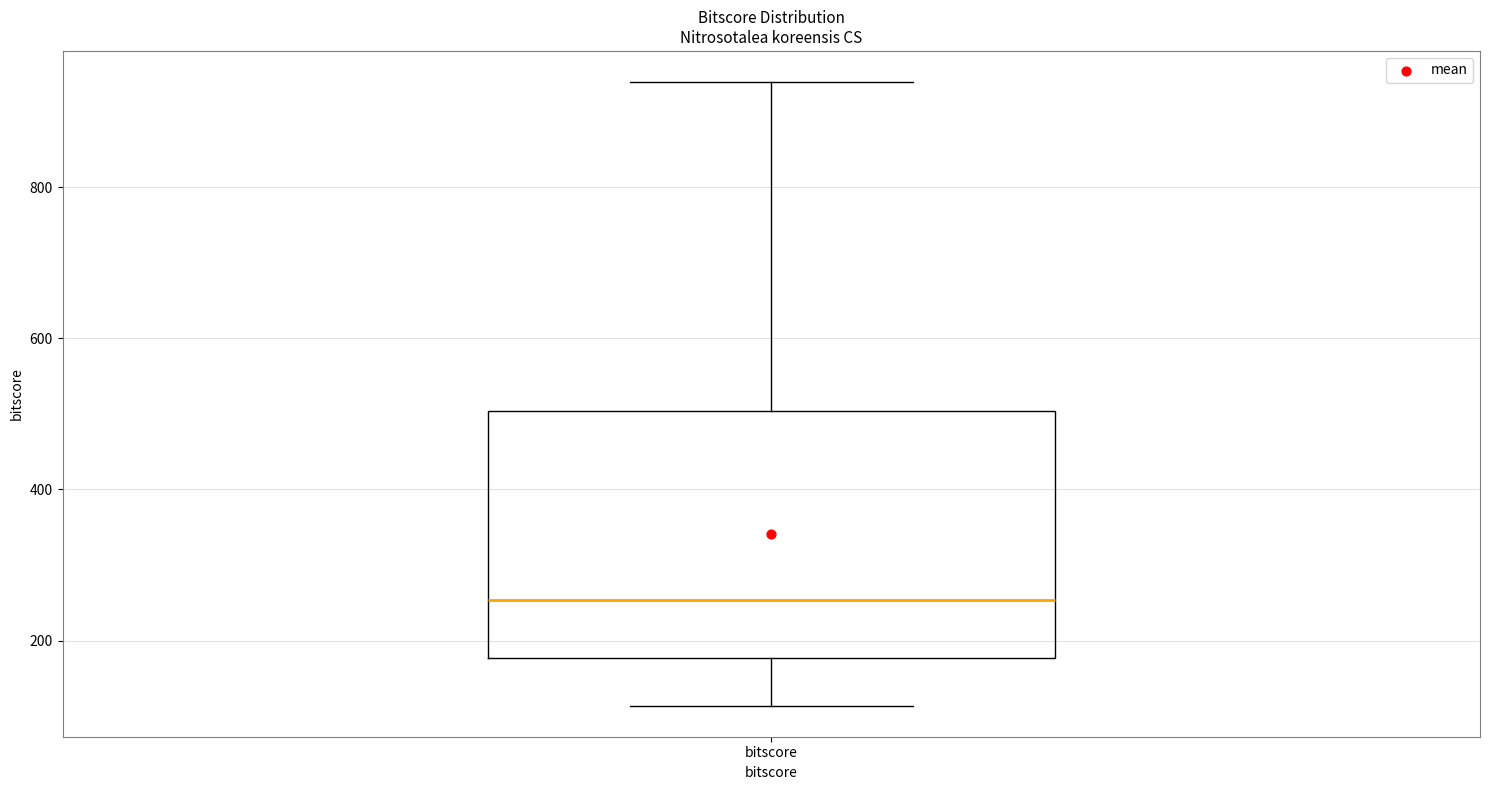

Where does the upper whisker of the box for bitscore end on the y-axis? The values are not printed on the chart, so give them approximately, as read against the axis.

940